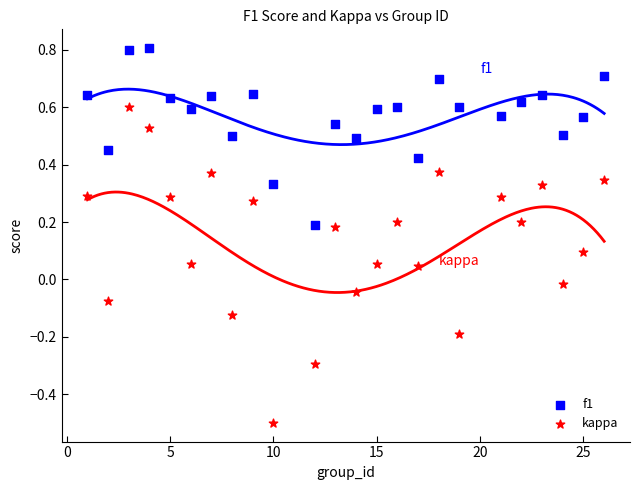

Across all data points, what is the range of Y values (max minus min)?

1.3